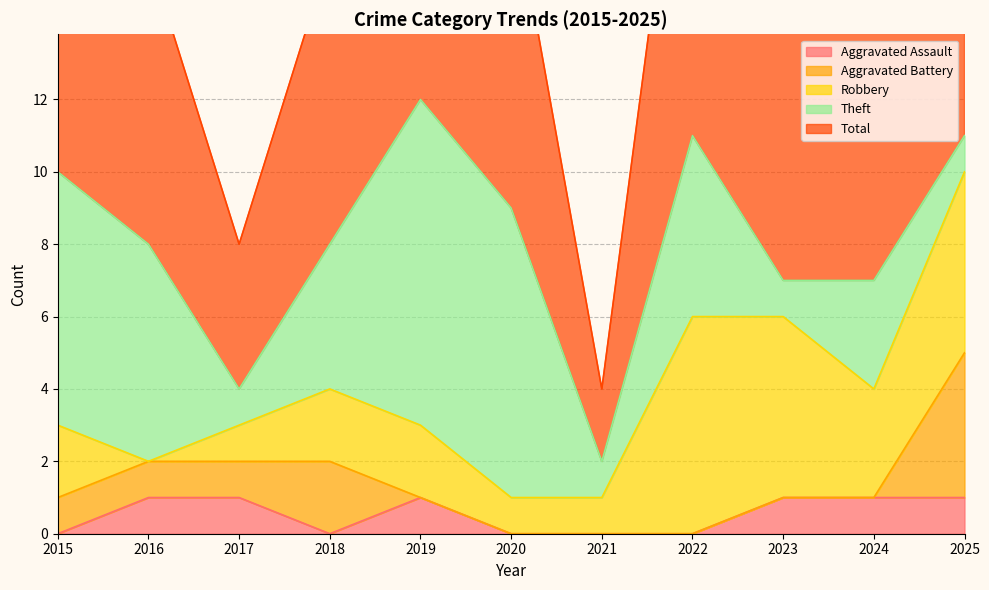

Which category has the lowest value across all series?

2015